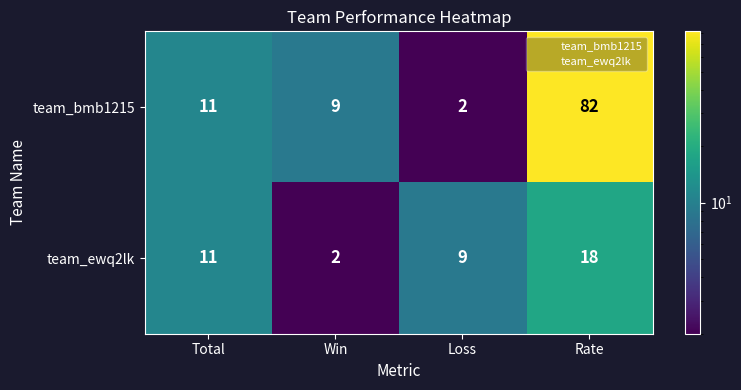

Between Total and Loss, which series saw the biggest shift?

team_bmb1215